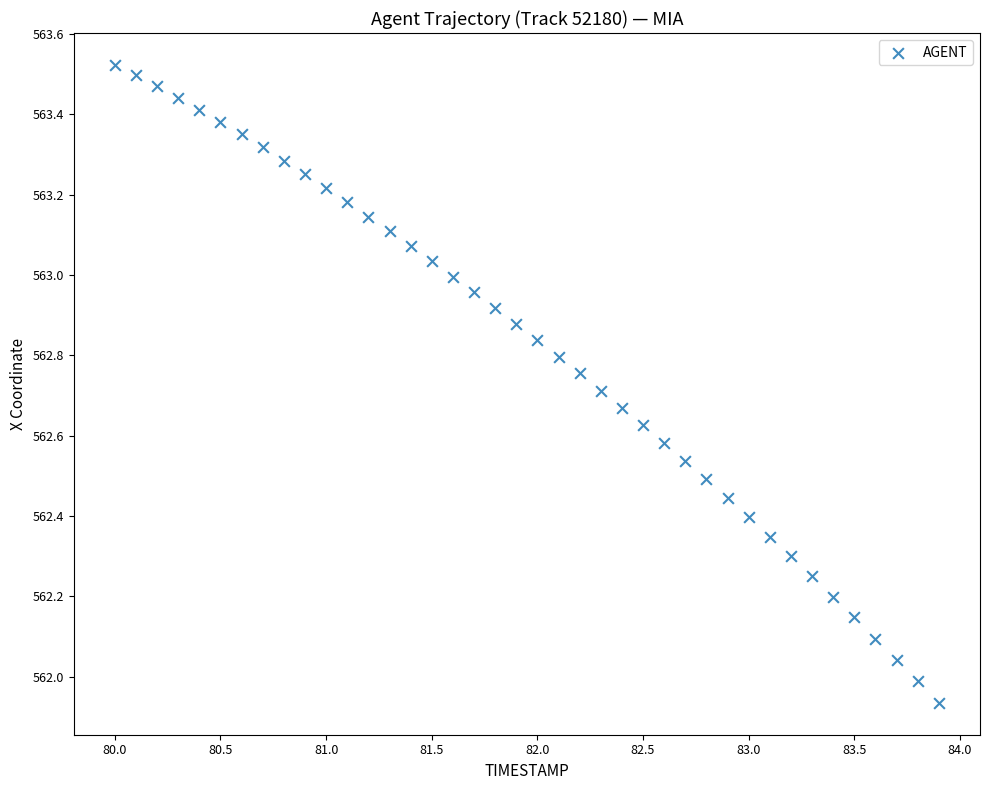

What is the range of Y values (max minus min)?

1.6